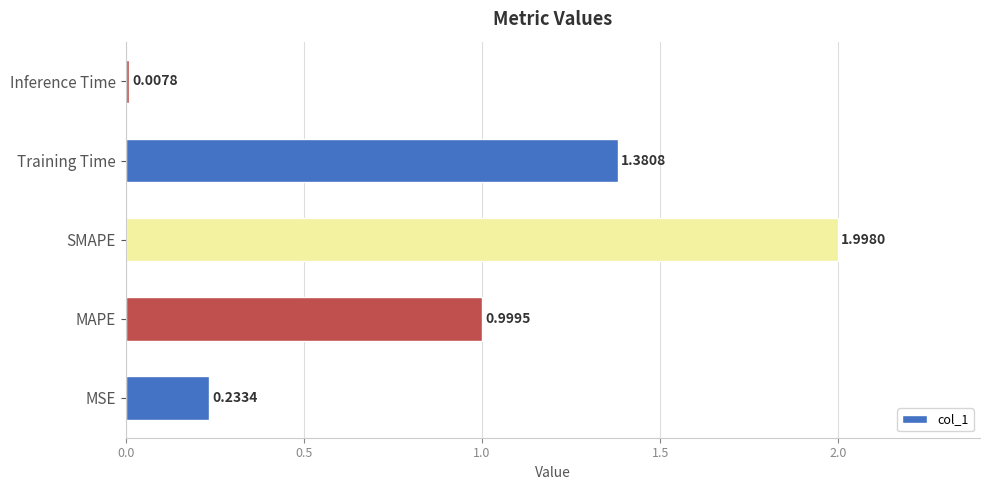

Which has a higher value, MAPE or MSE?

MAPE